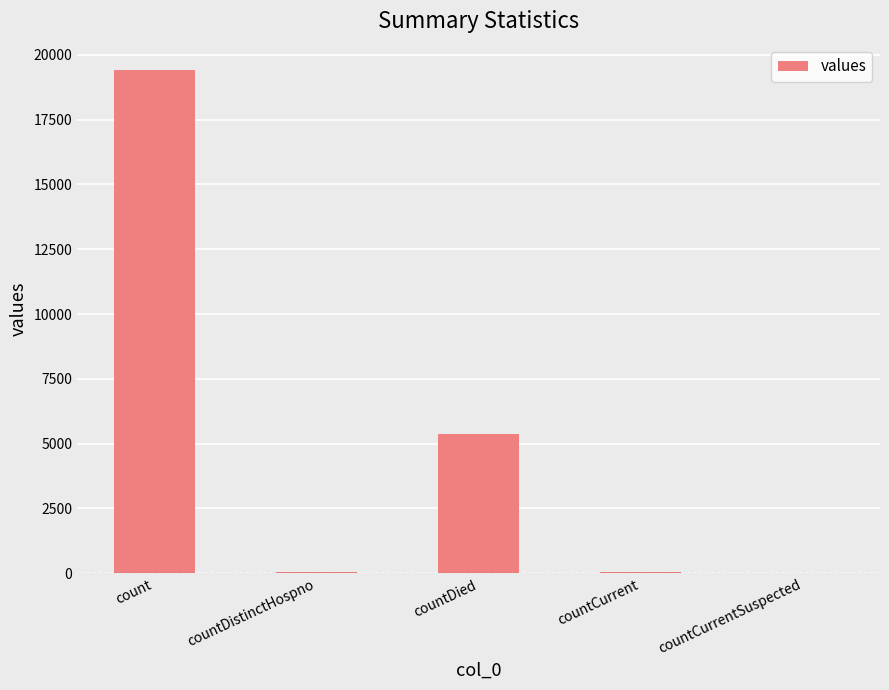

Between countDied and countDistinctHospno, which is larger?

countDied